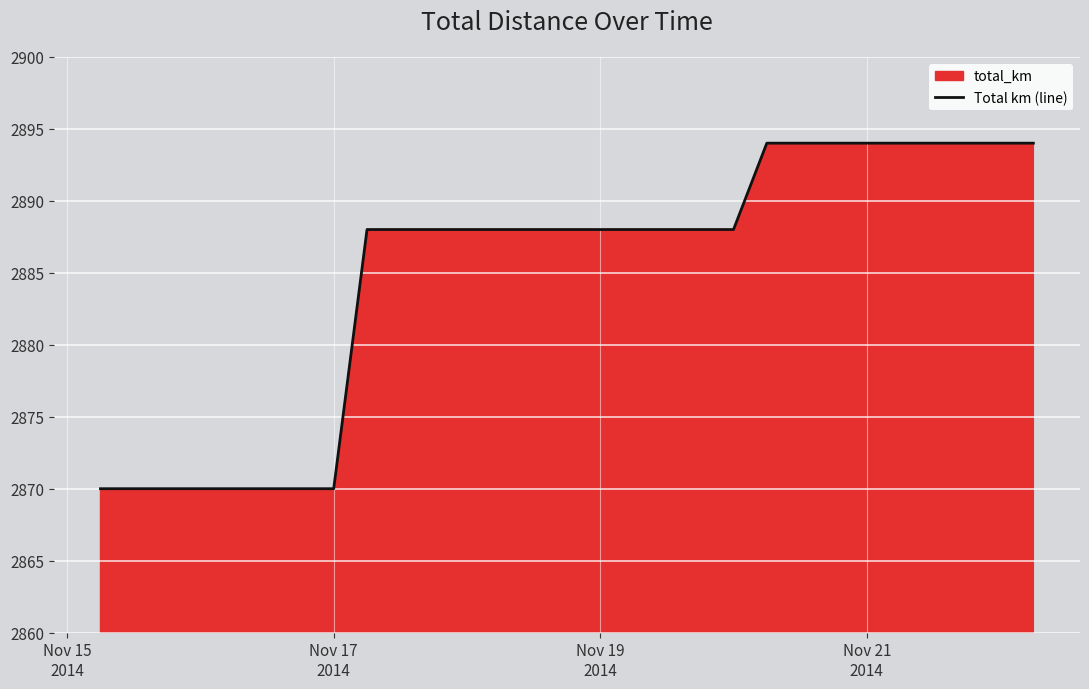

What is the difference between the second highest and minimum values?

24